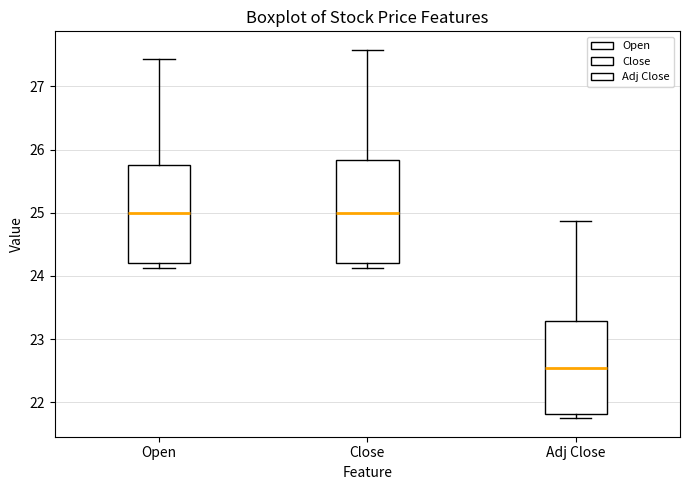

Where does the median line of the box for Open sit on the y-axis? The values are not printed on the chart, so give them approximately, as read against the axis.

25.0